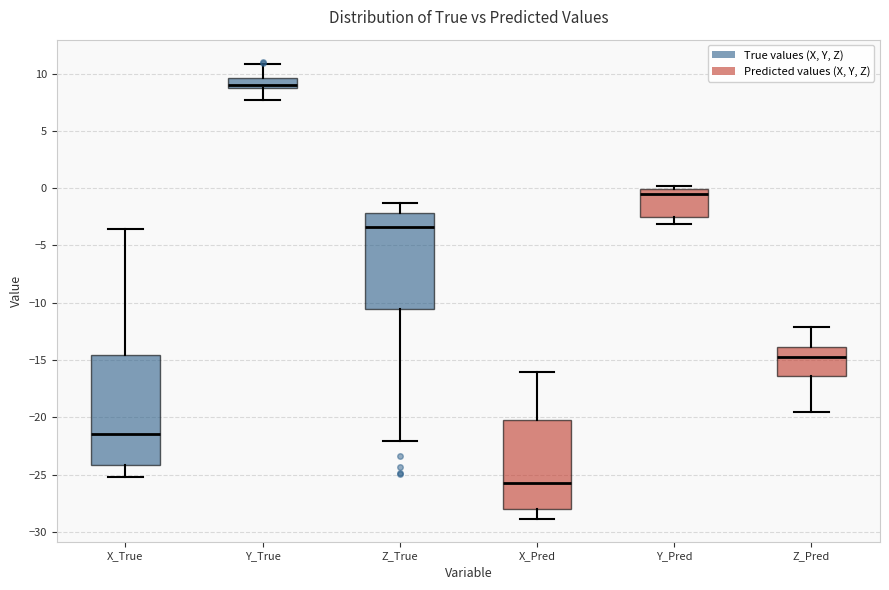

Which box is the tallest, from its lower edge to its upper edge?

X_True